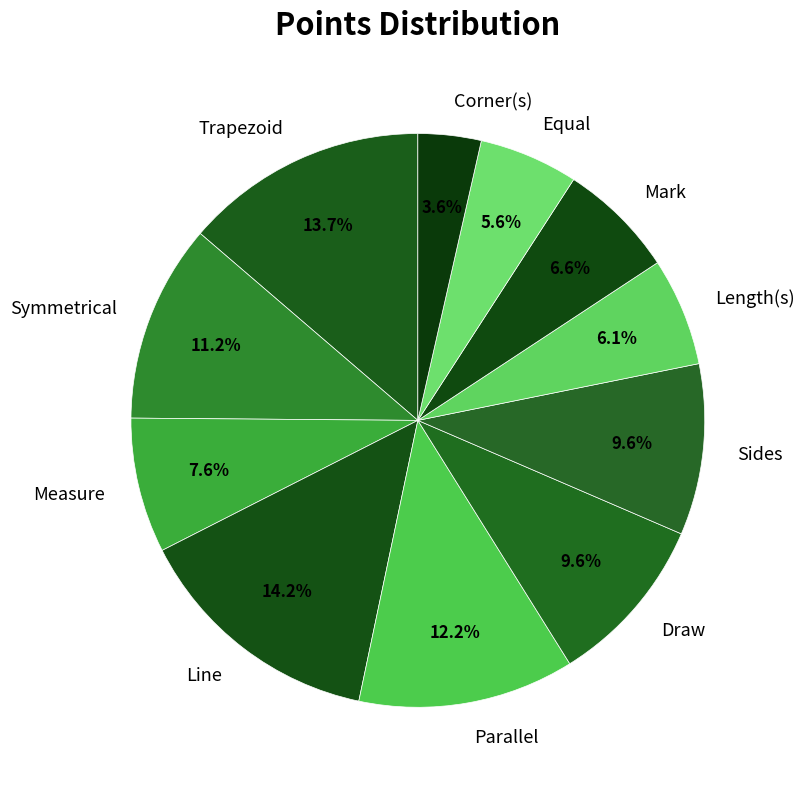

To the nearest percent, what portion does Corner(s) represent?

4%